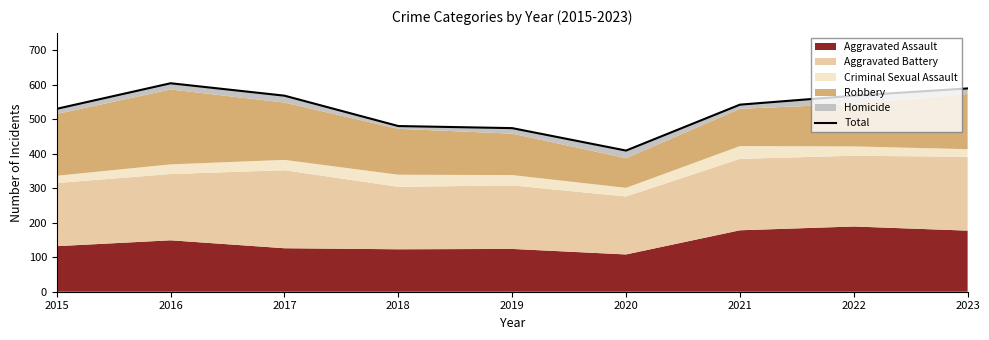

Rank the categories by value from lowest to highest.

2020, 2019, 2018, 2015, 2021, 2017, 2022, 2023, 2016